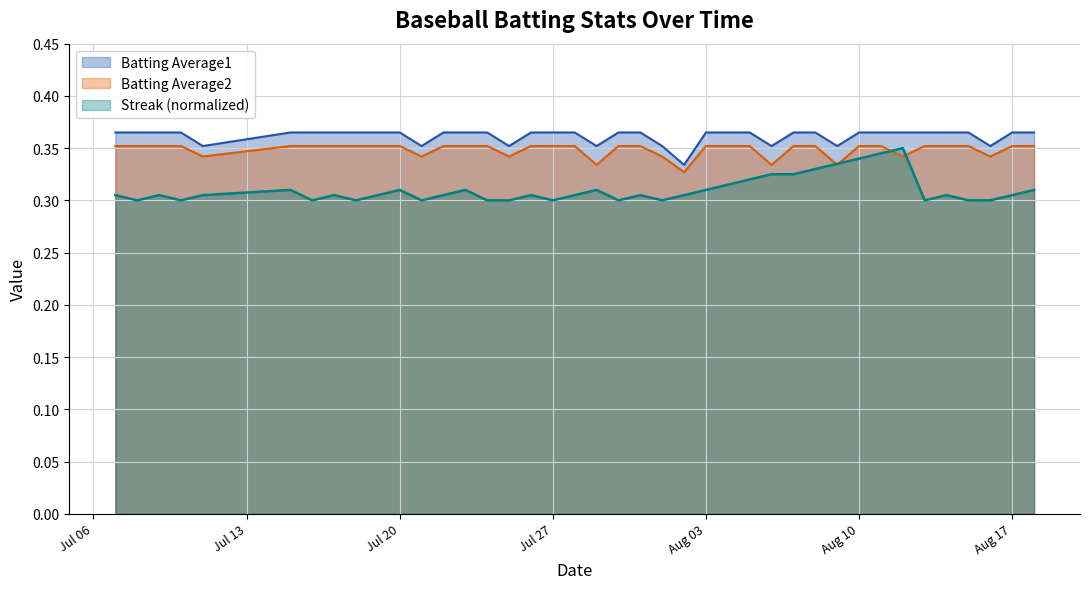

Which series has the largest range (max minus min)?

Streak (normalized)